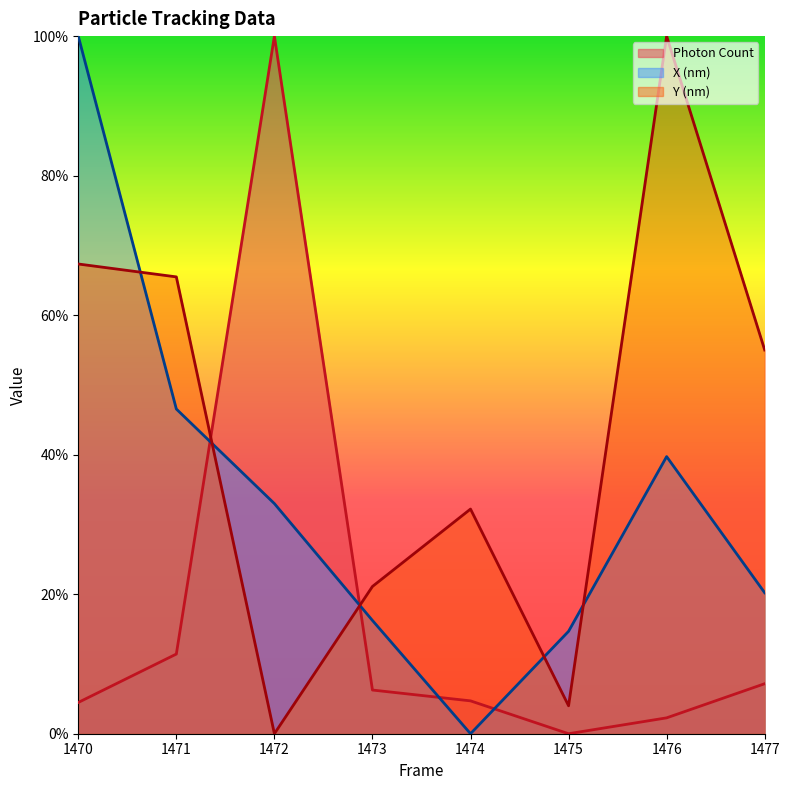

What is the difference between the maximum and minimum values in the Photon Count series?

100.0